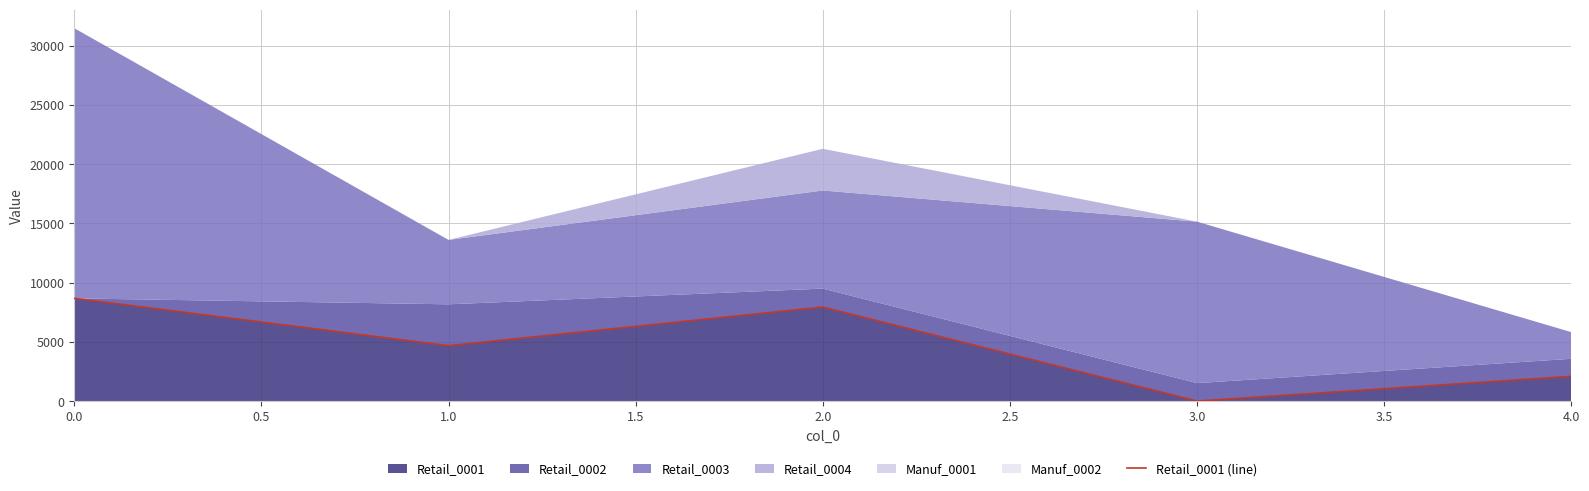

What is the difference between the second highest and second lowest values?

5851